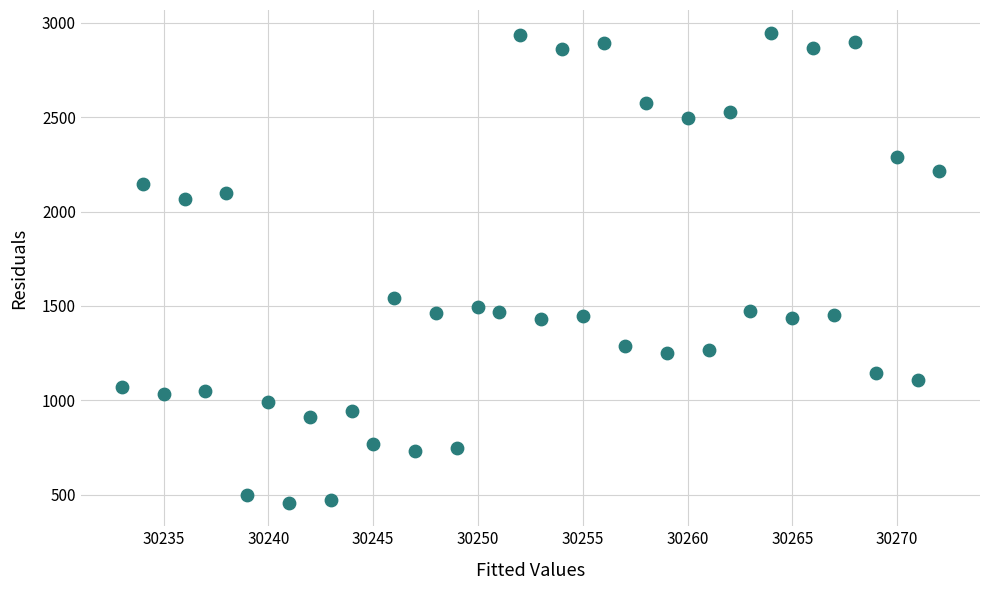

What is the range of X values (max minus min)?

39